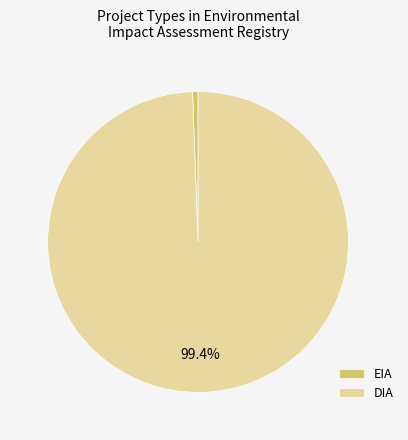

To the nearest percent, what is the combined percentage of EIA and DIA?

100%